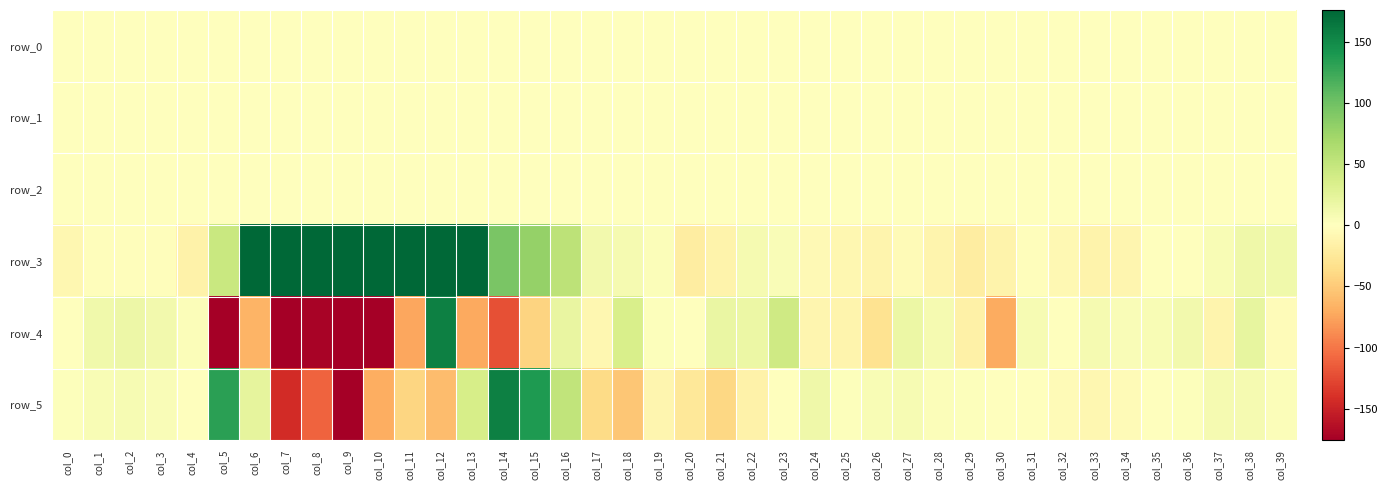

What is the minimum value for row_1?

-0.9